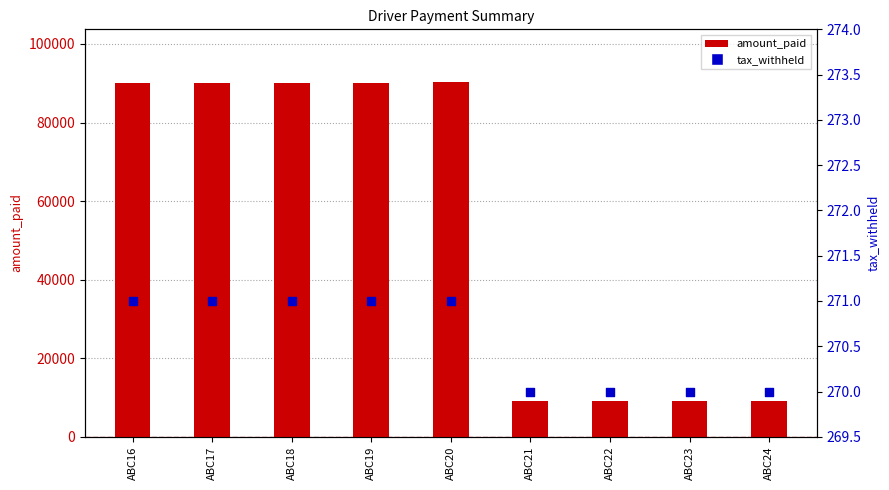

What are all the series names shown in the legend?

amount_paid, tax_withheld